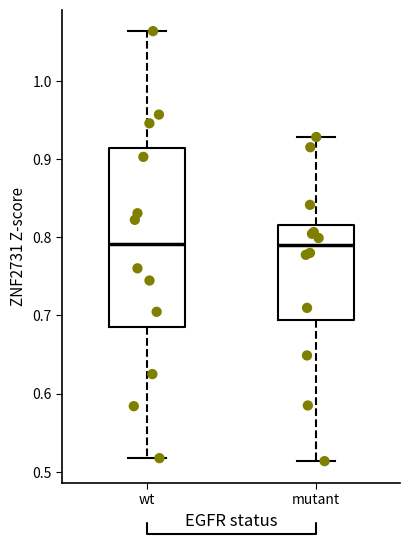

Reading left to right, read every box against the y-axis: the position of its median line, the range the box covers, and the ends of its whiskers. The values are not printed on the chart, so give them approximately, as read against the axis.

wt: median 0.79, box 0.68 to 0.91, whiskers 0.52 to 1.06
mutant: median 0.79, box 0.69 to 0.82, whiskers 0.51 to 0.93